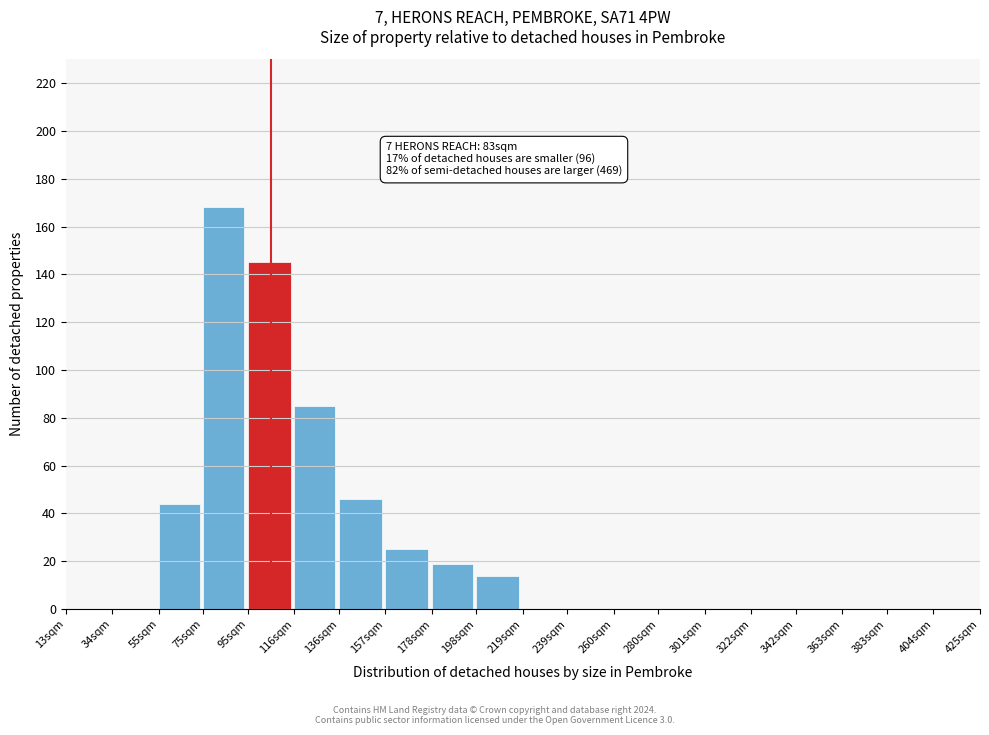

Reading left to right, list all the values displayed in this chart.

13sqm=0	34sqm=0	55sqm=44	75sqm=168	95sqm=145	116sqm=85	136sqm=46	157sqm=25	178sqm=19	198sqm=14	219sqm=0	239sqm=0	260sqm=0	280sqm=0	301sqm=0	322sqm=0	342sqm=0	363sqm=0	383sqm=0	404sqm=0